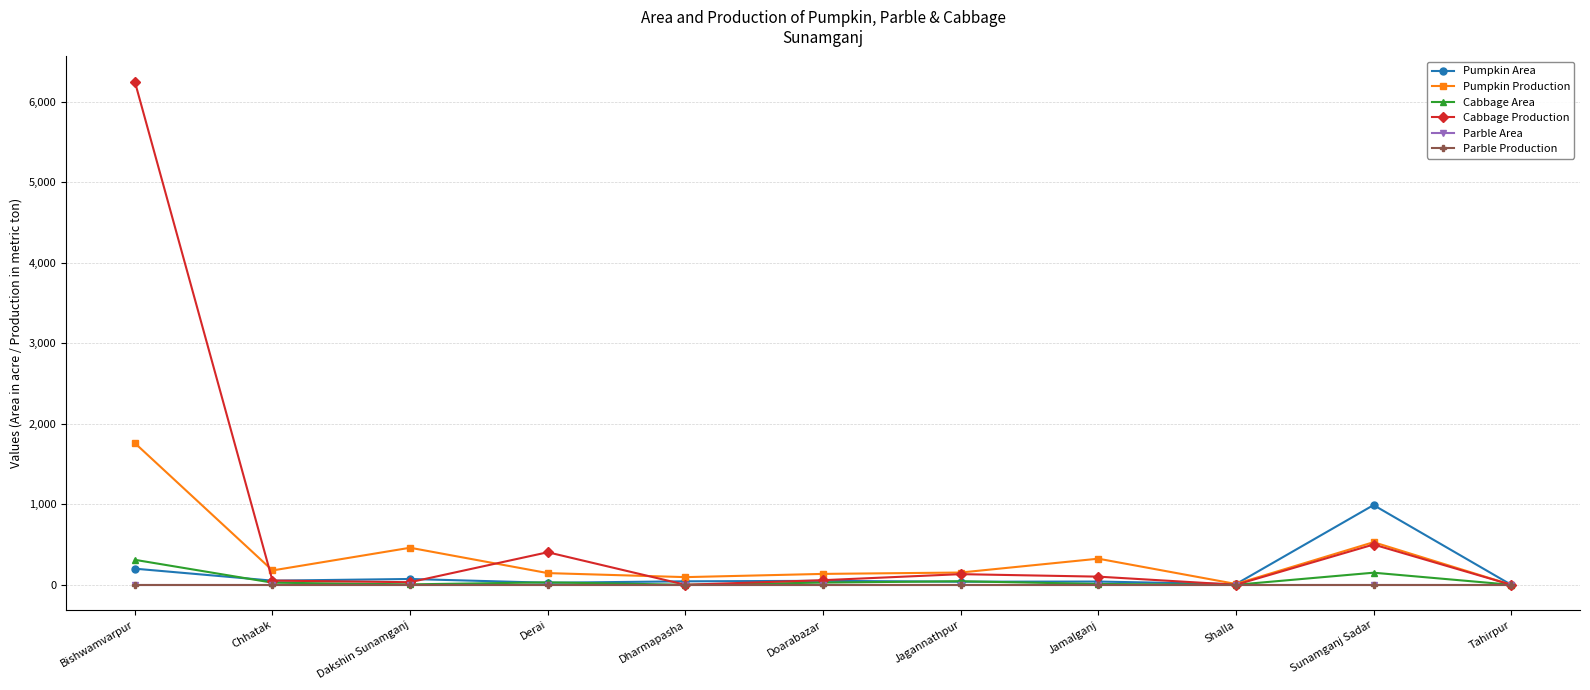

The Pumpkin Area series shows 72 at Dakshin Sunamganj. True or false?

True